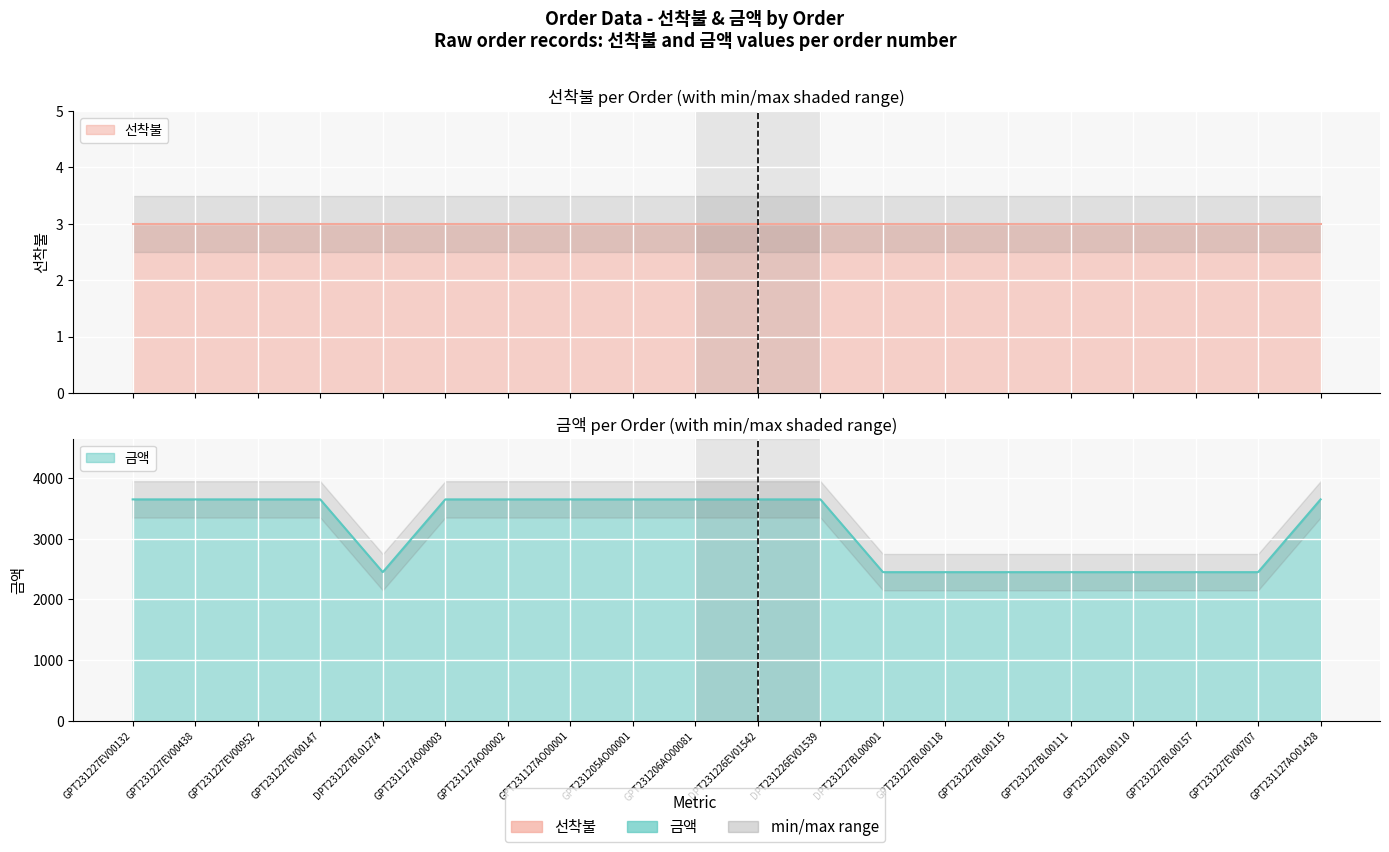

True or false: there are more than 1 points higher than both neighbors.

False